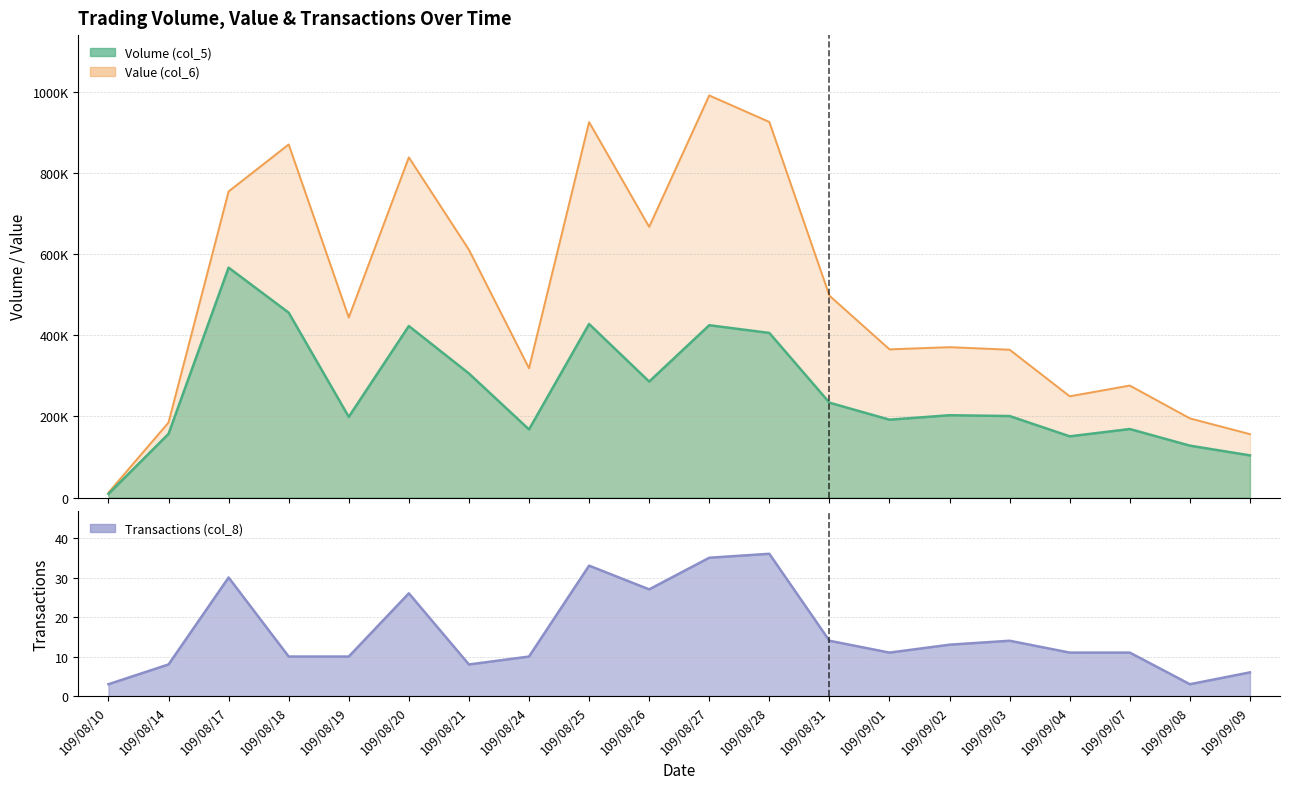

What is the total value across all series at 109/08/26?

953607